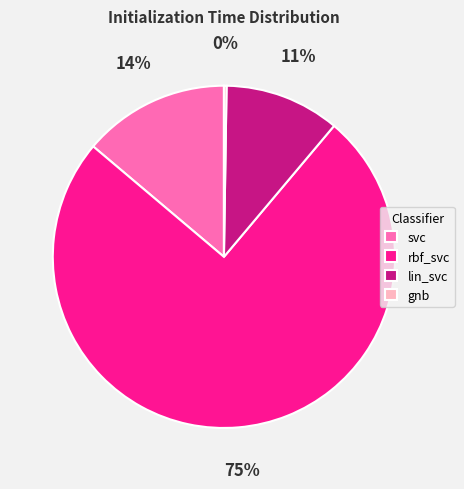

What percentage is the lin_svc slice, to the nearest percent?

11%